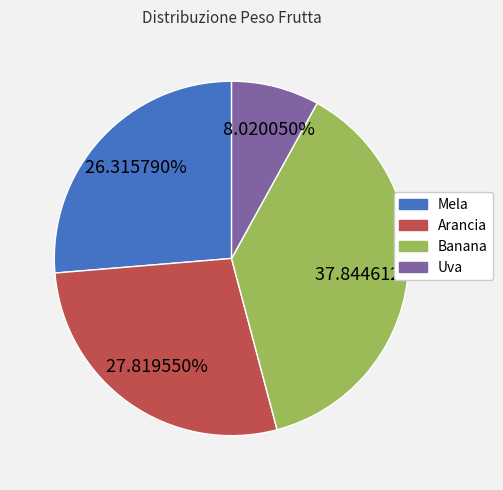

What is the total percentage of Mela and Arancia?

54.1%